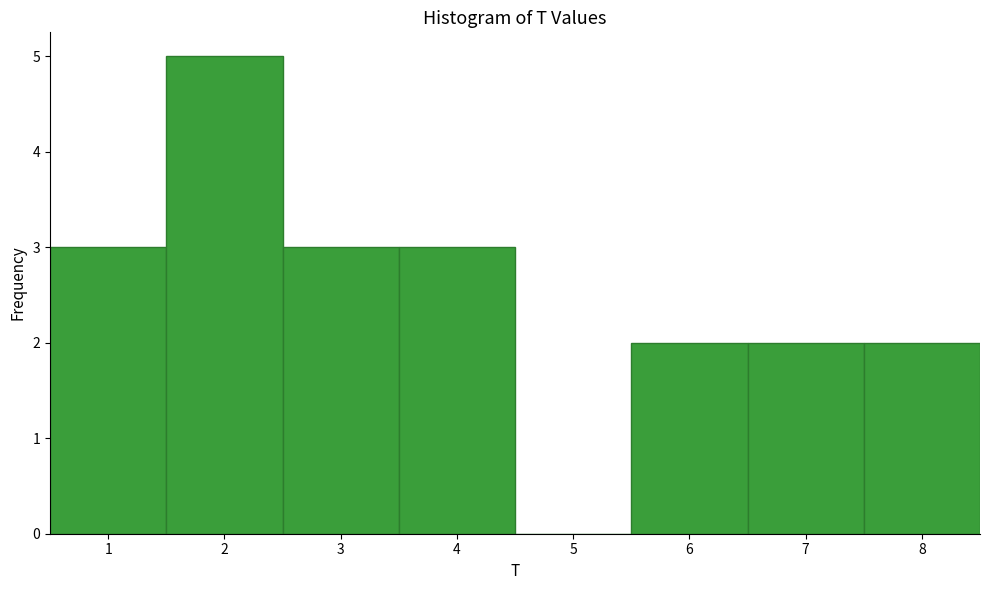

Which range on the x-axis has the tallest bar?

1.5 to 2.5